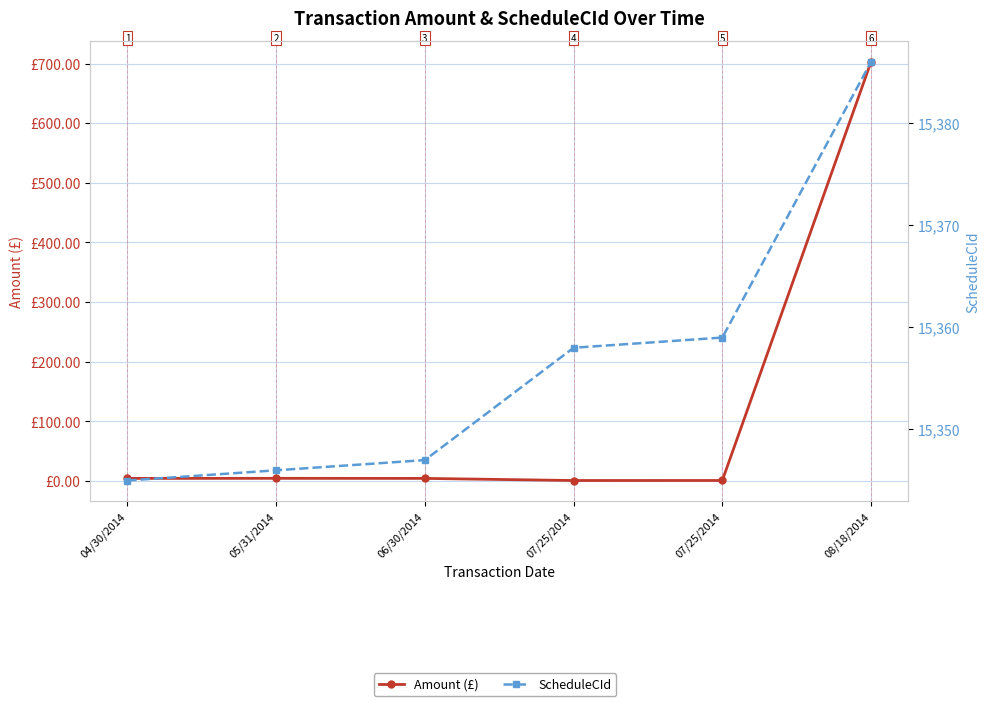

What is the label of the 2nd point from the left?

05/31/2014